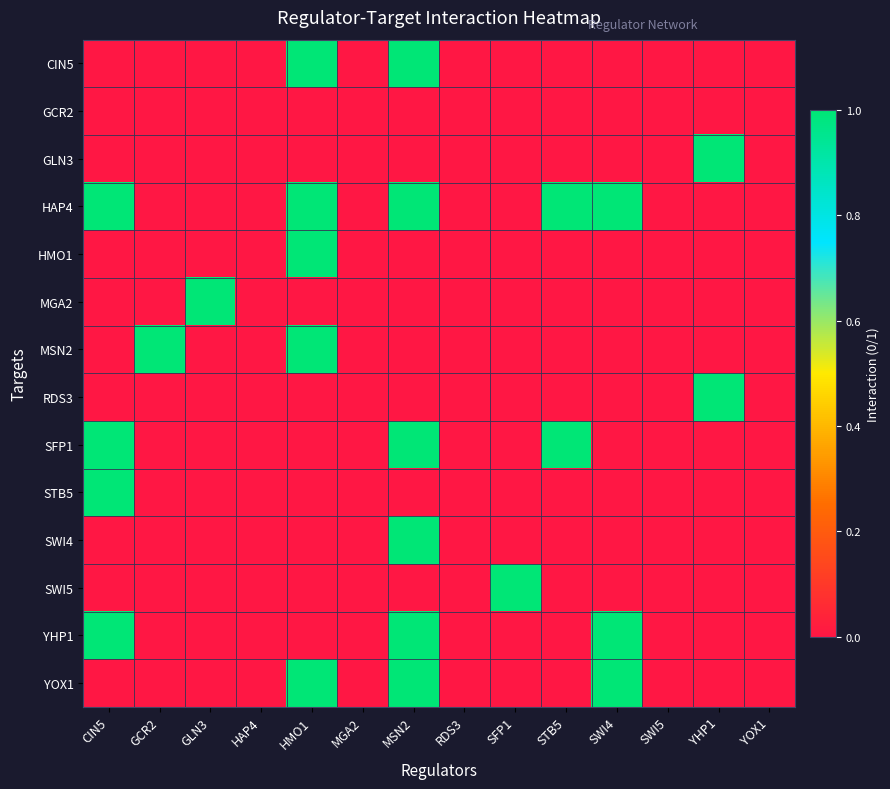

Reading right to left, list all the values displayed in this chart.

CIN5: YOX1=0	YHP1=0	SWI5=0	SWI4=0	STB5=0	SFP1=0	RDS3=0	MSN2=1	MGA2=0	HMO1=1	HAP4=0	GLN3=0	GCR2=0	CIN5=0
GCR2: YOX1=0	YHP1=0	SWI5=0	SWI4=0	STB5=0	SFP1=0	RDS3=0	MSN2=0	MGA2=0	HMO1=0	HAP4=0	GLN3=0	GCR2=0	CIN5=0
GLN3: YOX1=0	YHP1=1	SWI5=0	SWI4=0	STB5=0	SFP1=0	RDS3=0	MSN2=0	MGA2=0	HMO1=0	HAP4=0	GLN3=0	GCR2=0	CIN5=0
HAP4: YOX1=0	YHP1=0	SWI5=0	SWI4=1	STB5=1	SFP1=0	RDS3=0	MSN2=1	MGA2=0	HMO1=1	HAP4=0	GLN3=0	GCR2=0	CIN5=1
HMO1: YOX1=0	YHP1=0	SWI5=0	SWI4=0	STB5=0	SFP1=0	RDS3=0	MSN2=0	MGA2=0	HMO1=1	HAP4=0	GLN3=0	GCR2=0	CIN5=0
MGA2: YOX1=0	YHP1=0	SWI5=0	SWI4=0	STB5=0	SFP1=0	RDS3=0	MSN2=0	MGA2=0	HMO1=0	HAP4=0	GLN3=1	GCR2=0	CIN5=0
MSN2: YOX1=0	YHP1=0	SWI5=0	SWI4=0	STB5=0	SFP1=0	RDS3=0	MSN2=0	MGA2=0	HMO1=1	HAP4=0	GLN3=0	GCR2=1	CIN5=0
RDS3: YOX1=0	YHP1=1	SWI5=0	SWI4=0	STB5=0	SFP1=0	RDS3=0	MSN2=0	MGA2=0	HMO1=0	HAP4=0	GLN3=0	GCR2=0	CIN5=0
SFP1: YOX1=0	YHP1=0	SWI5=0	SWI4=0	STB5=1	SFP1=0	RDS3=0	MSN2=1	MGA2=0	HMO1=0	HAP4=0	GLN3=0	GCR2=0	CIN5=1
STB5: YOX1=0	YHP1=0	SWI5=0	SWI4=0	STB5=0	SFP1=0	RDS3=0	MSN2=0	MGA2=0	HMO1=0	HAP4=0	GLN3=0	GCR2=0	CIN5=1
SWI4: YOX1=0	YHP1=0	SWI5=0	SWI4=0	STB5=0	SFP1=0	RDS3=0	MSN2=1	MGA2=0	HMO1=0	HAP4=0	GLN3=0	GCR2=0	CIN5=0
SWI5: YOX1=0	YHP1=0	SWI5=0	SWI4=0	STB5=0	SFP1=1	RDS3=0	MSN2=0	MGA2=0	HMO1=0	HAP4=0	GLN3=0	GCR2=0	CIN5=0
YHP1: YOX1=0	YHP1=0	SWI5=0	SWI4=1	STB5=0	SFP1=0	RDS3=0	MSN2=1	MGA2=0	HMO1=0	HAP4=0	GLN3=0	GCR2=0	CIN5=1
YOX1: YOX1=0	YHP1=0	SWI5=0	SWI4=1	STB5=0	SFP1=0	RDS3=0	MSN2=1	MGA2=0	HMO1=1	HAP4=0	GLN3=0	GCR2=0	CIN5=0